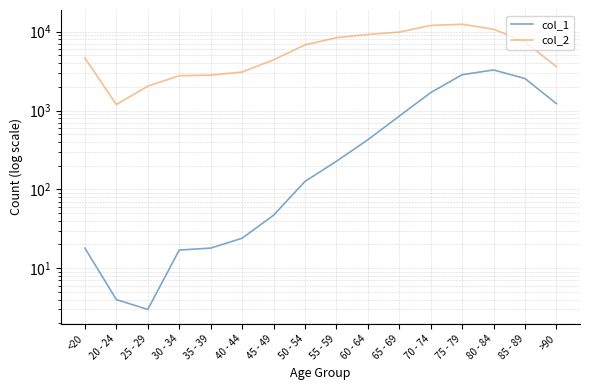

What is the sum of all col_1 values?

13343